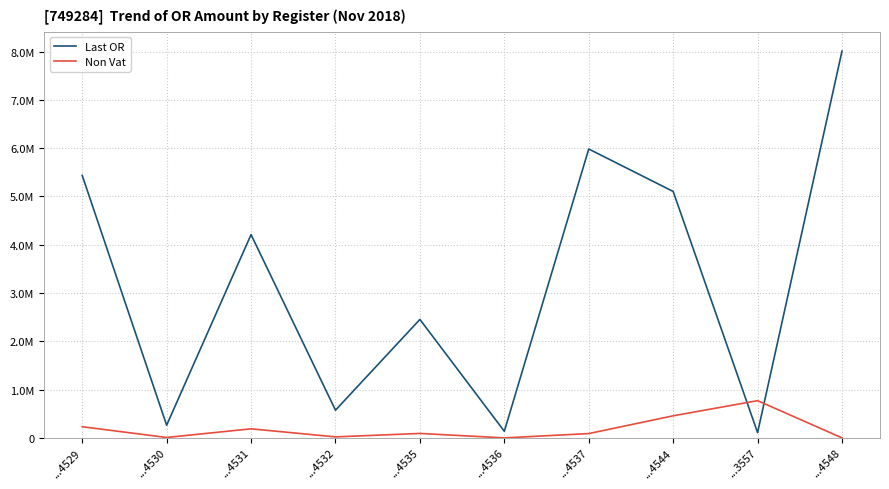

Reading left to right, transcribe all the data shown in this chart.

Last OR: 5435001.0	264484.0	4209788.3	574937.0	2454109.7	138691.6	5982069.4	5102858.4	111190.1	8009172.3
Non Vat: 233258.3	10667.4	189699.9	22742.5	94187.7	1953.3	91359.5	458975.0	772514.0	2400.0